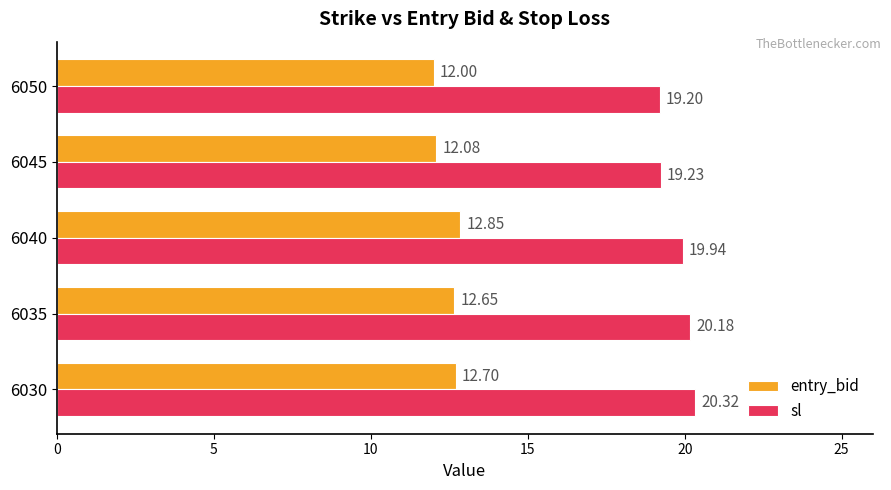

What is the sum of all sl values?

98.9